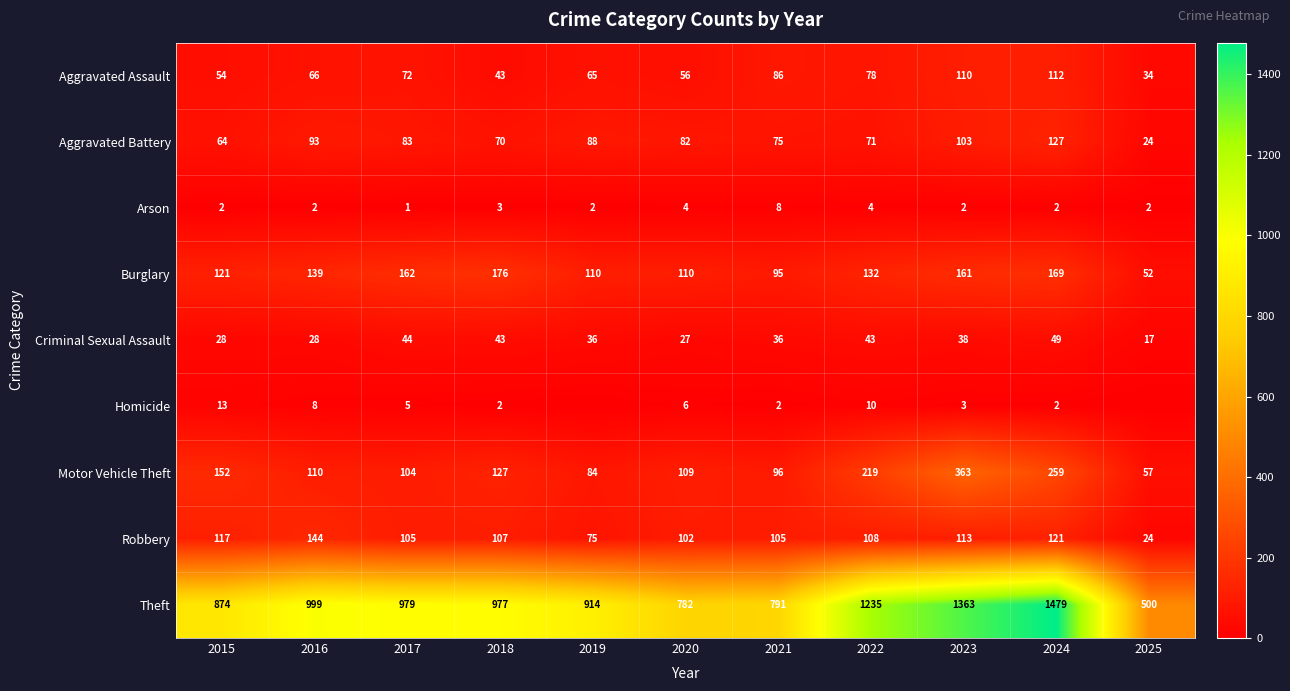

What is the difference between the second highest and second lowest values in the Motor Vehicle Theft series?

175